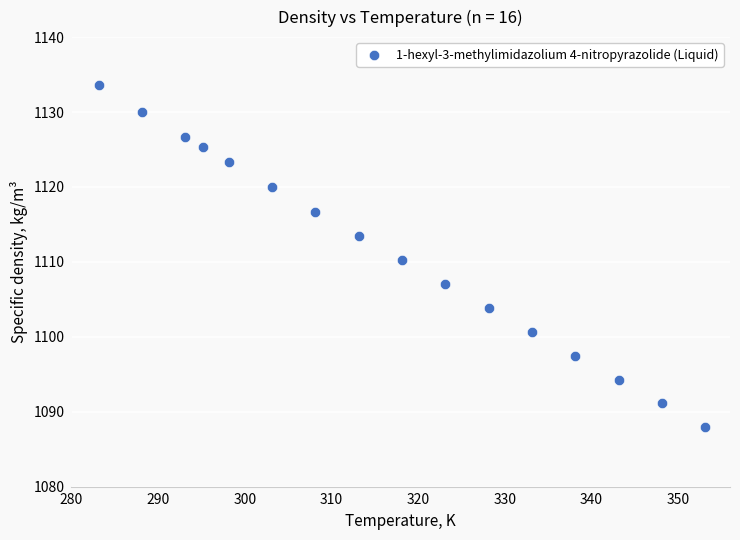

What is the range of X values (max minus min)?

70.0